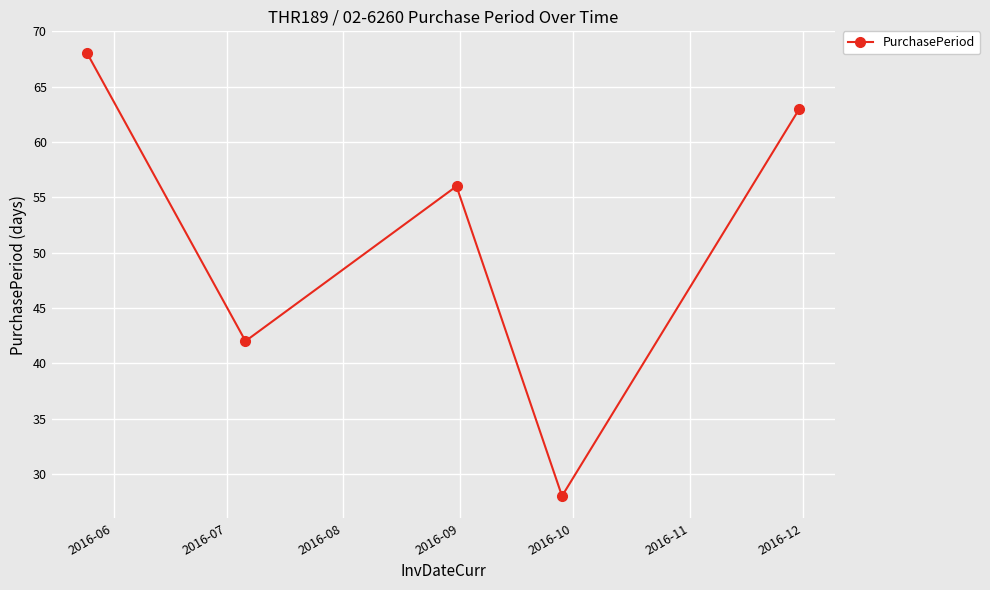

How many lines are shown in the chart?

1